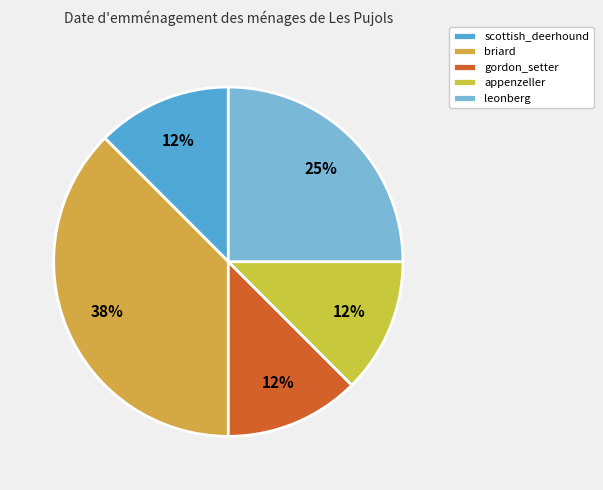

Is it true that appenzeller is 12% of the pie?

True